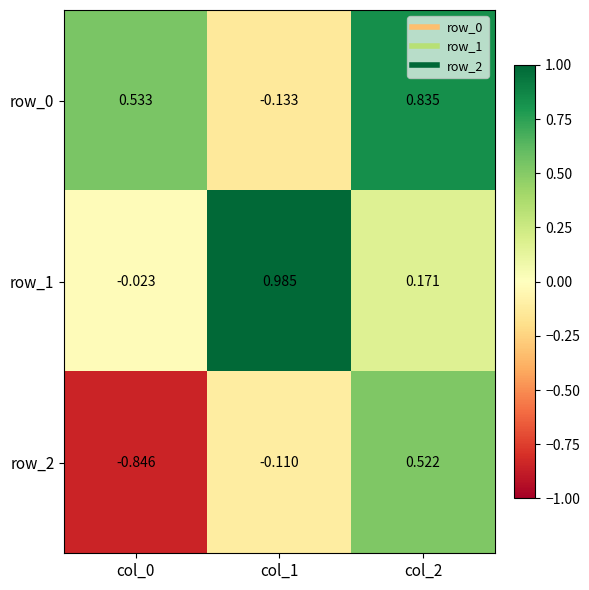

Count the number of categories in the chart.

3